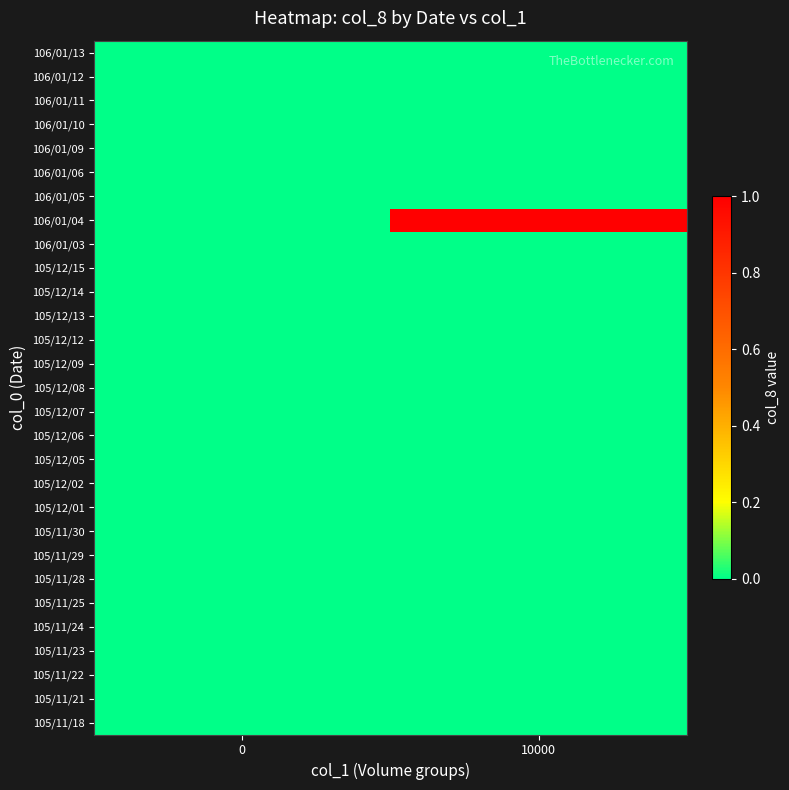

Reading left to right, transcribe all the data shown in this chart.

105/11/18: 0=0	10000=0
105/11/21: 0=0	10000=0
105/11/22: 0=0	10000=0
105/11/23: 0=0	10000=0
105/11/24: 0=0	10000=0
105/11/25: 0=0	10000=0
105/11/28: 0=0	10000=0
105/11/29: 0=0	10000=0
105/11/30: 0=0	10000=0
105/12/01: 0=0	10000=0
105/12/02: 0=0	10000=0
105/12/05: 0=0	10000=0
105/12/06: 0=0	10000=0
105/12/07: 0=0	10000=0
105/12/08: 0=0	10000=0
105/12/09: 0=0	10000=0
105/12/12: 0=0	10000=0
105/12/13: 0=0	10000=0
105/12/14: 0=0	10000=0
105/12/15: 0=0	10000=0
106/01/03: 0=0	10000=0
106/01/04: 0=0	10000=1
106/01/05: 0=0	10000=0
106/01/06: 0=0	10000=0
106/01/09: 0=0	10000=0
106/01/10: 0=0	10000=0
106/01/11: 0=0	10000=0
106/01/12: 0=0	10000=0
106/01/13: 0=0	10000=0